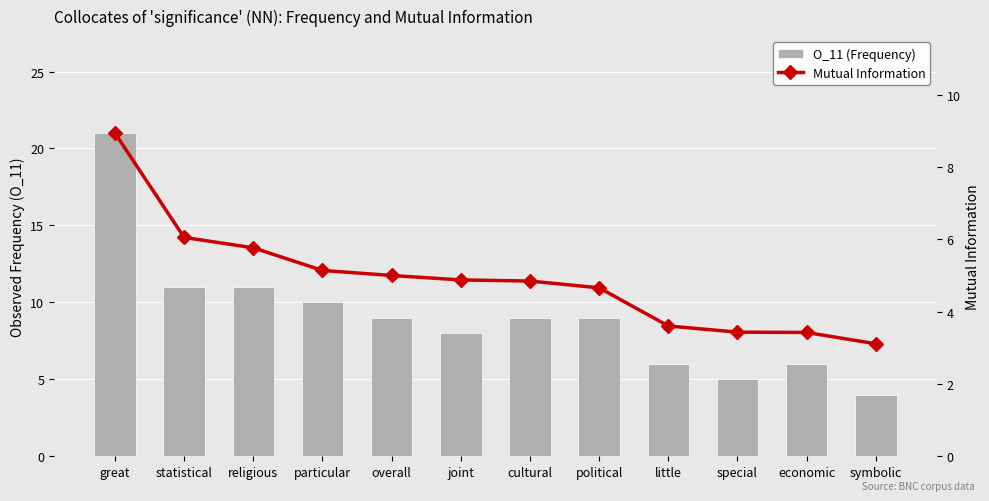

Rank the series by their average value, from highest to lowest.

O_11 (Frequency), Mutual Information